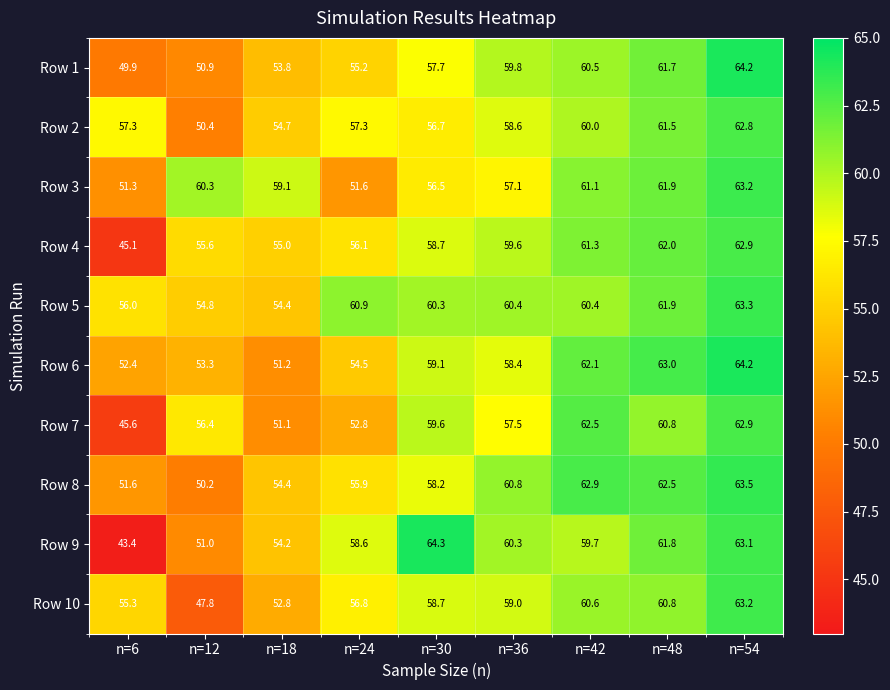

At which category is the sum across all series the highest?

n=54